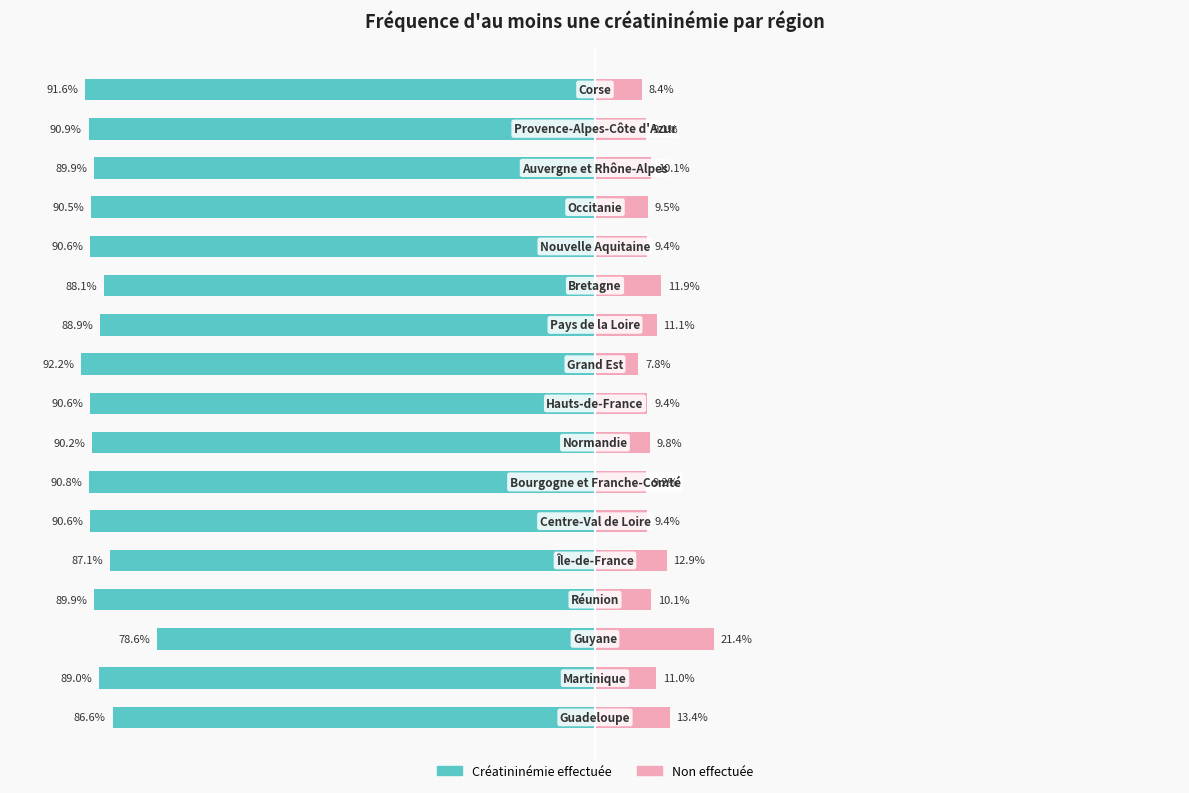

The value of Créatininémie (présente) at 13 is -32.0. True or false?

False